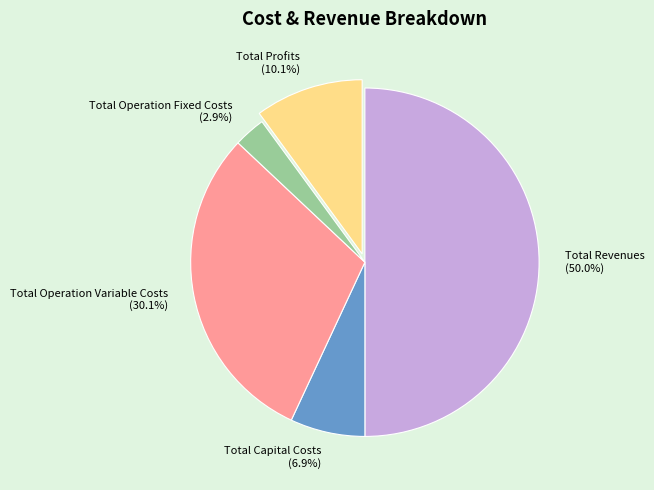

Is the sum of Total Capital Costs and Total Profits greater than half?

No